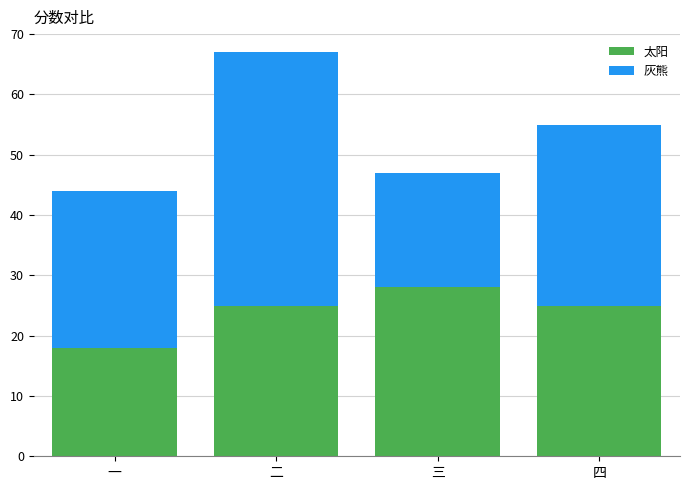

At which category is the sum across all series the highest?

二